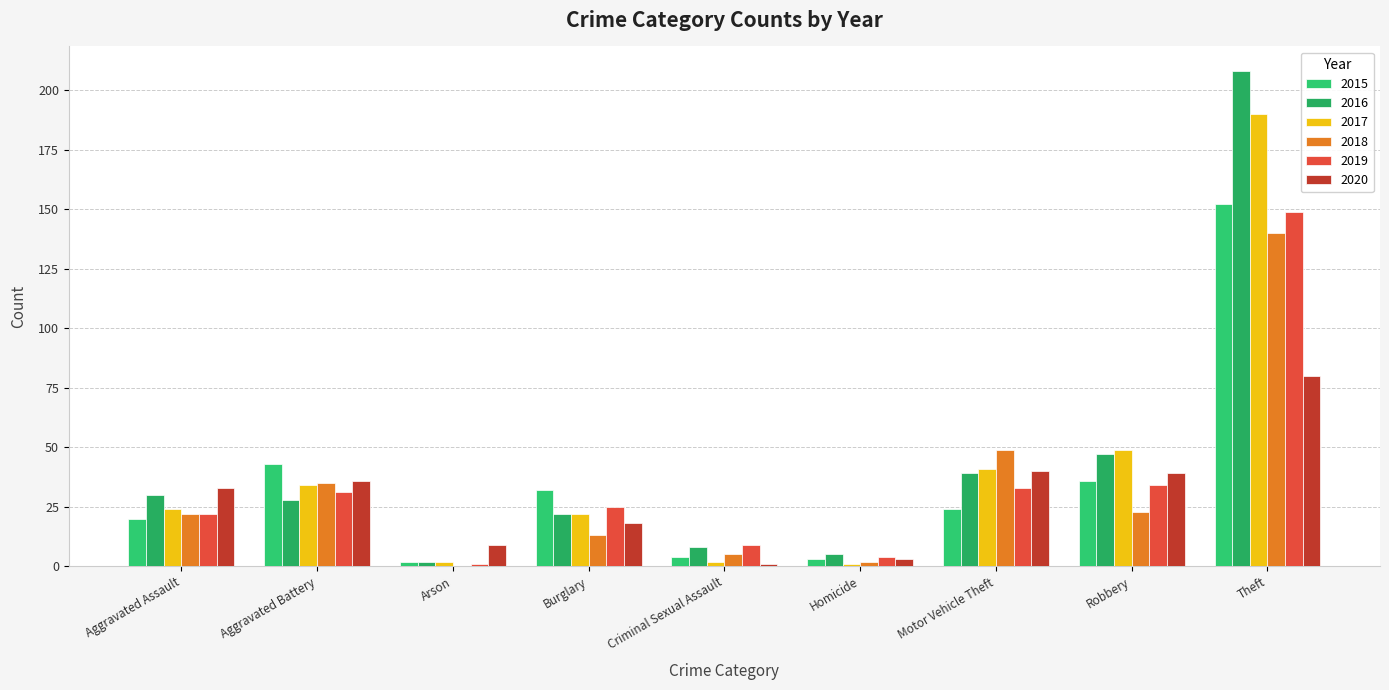

How many series are shown in this chart?

6